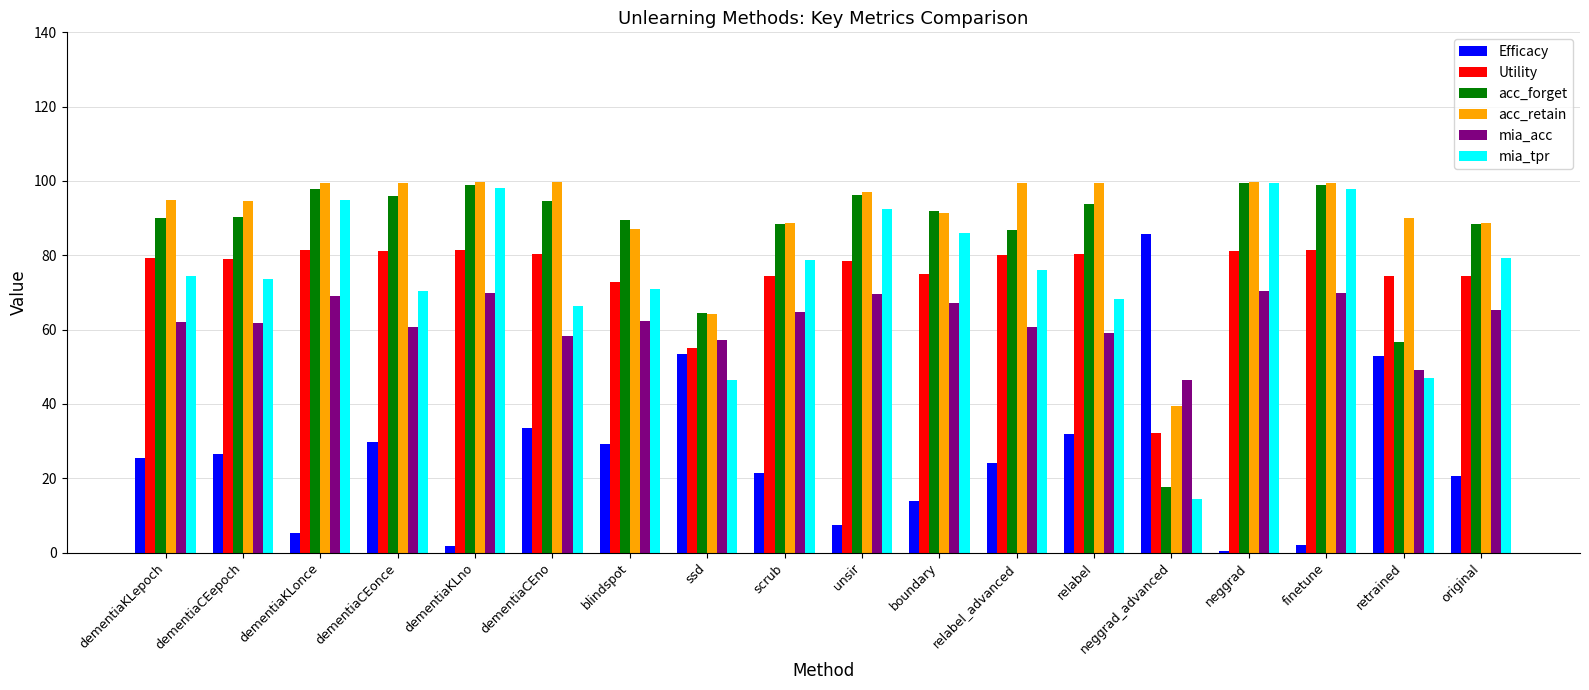

What is the maximum value shown in the chart?

99.6